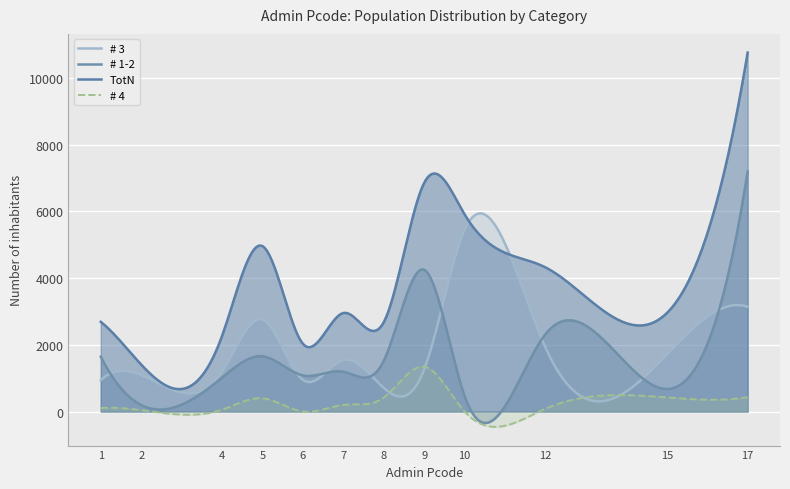

Is it true that # 4 equals -930.2 at 10?

False